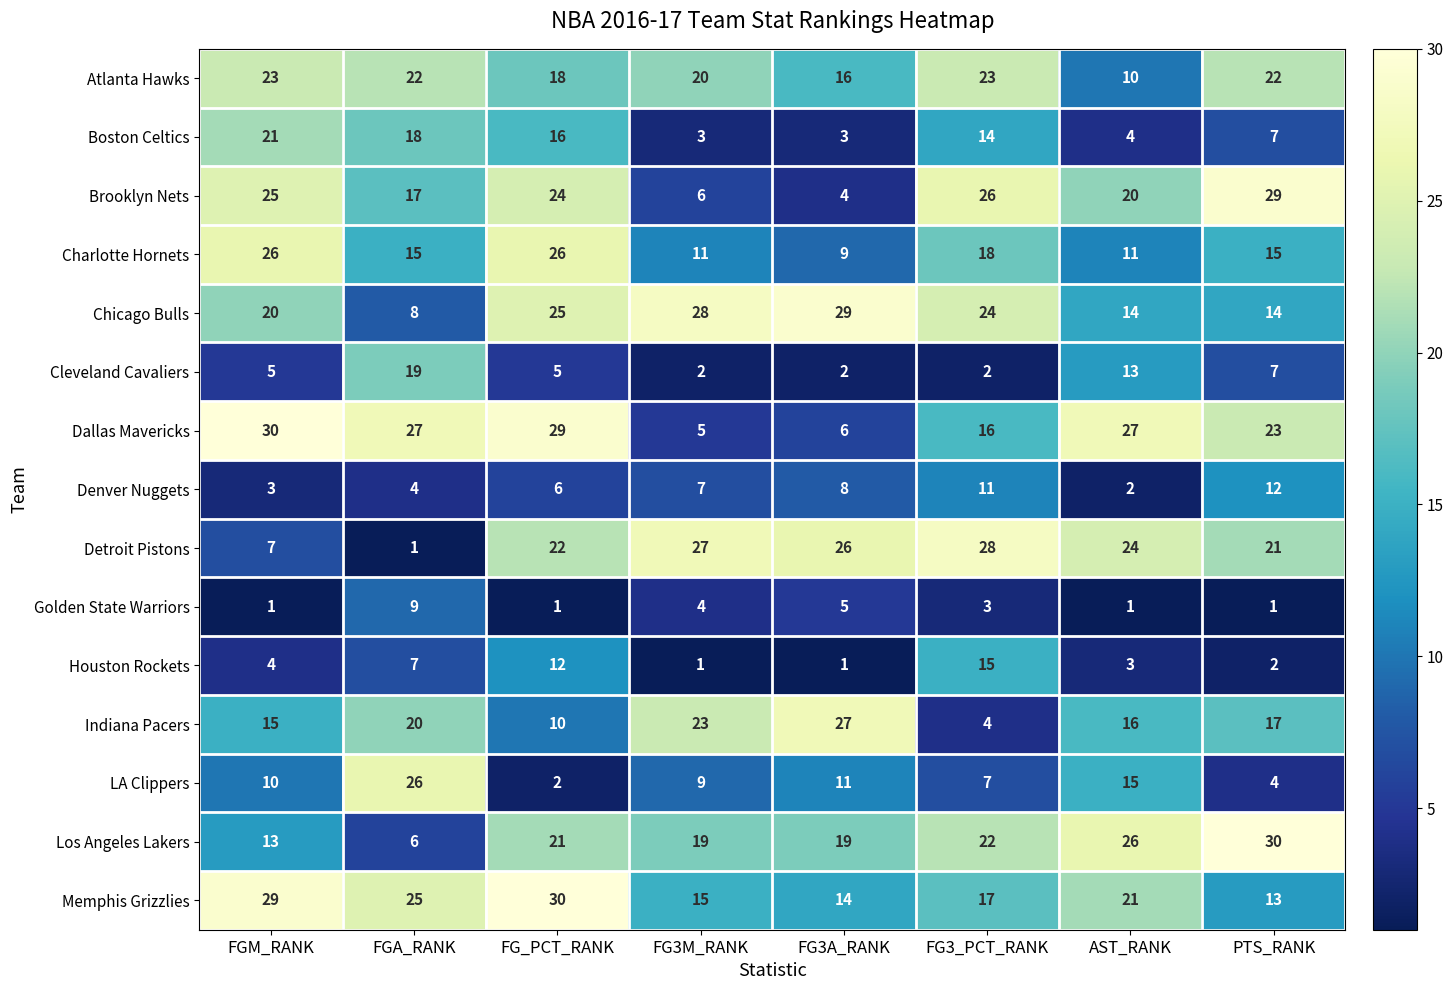

The LA Clippers series shows 15 at AST_RANK. True or false?

True